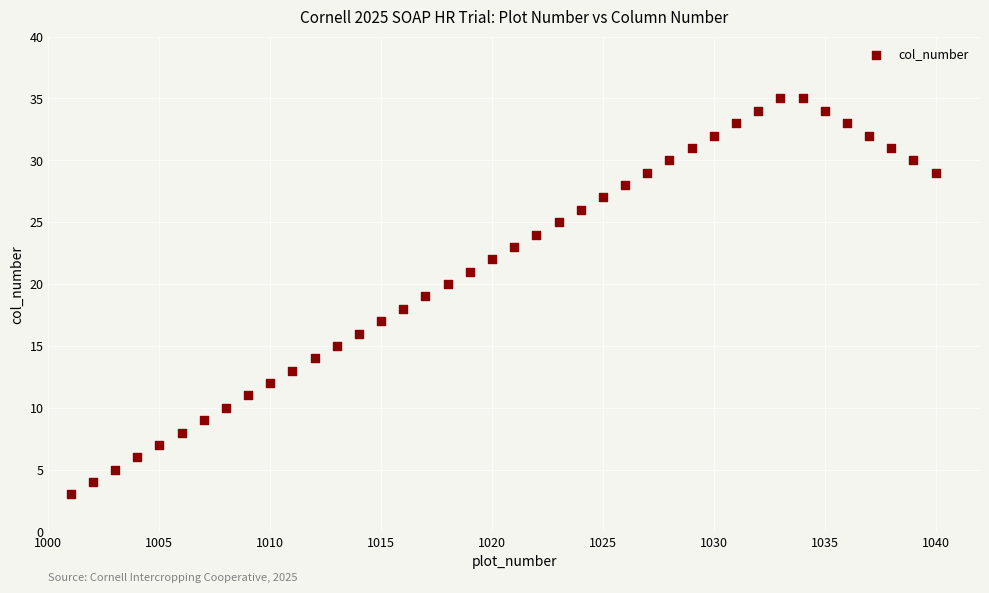

What is the range of Y values (max minus min)?

32